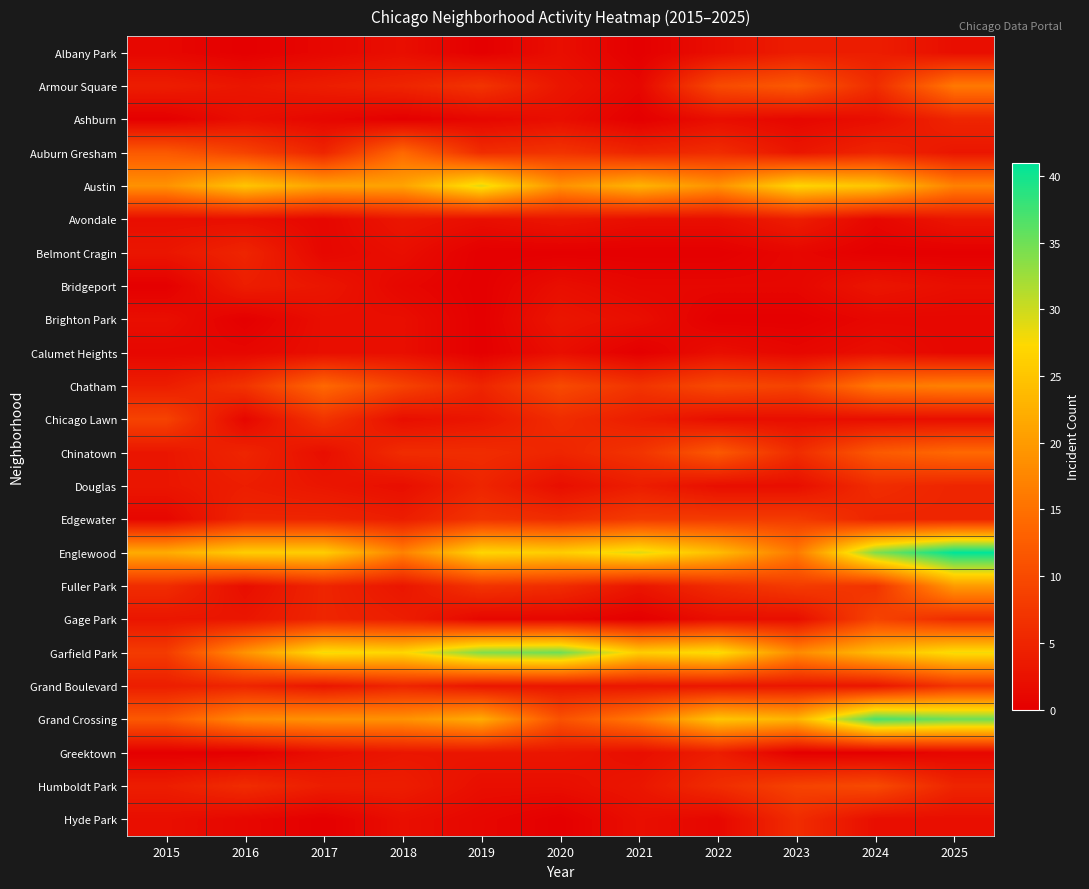

Reading left to right, transcribe all the data shown in this chart.

Albany Park: 2015=1	2016=0	2017=1	2018=2	2019=0	2020=2	2021=0	2022=2	2023=4	2024=4	2025=2
Armour Square: 2015=4	2016=3	2017=4	2018=5	2019=7	2020=3	2021=1	2022=10	2023=12	2024=6	2025=16
Ashburn: 2015=0	2016=2	2017=1	2018=0	2019=1	2020=2	2021=0	2022=2	2023=1	2024=2	2025=5
Auburn Gresham: 2015=12	2016=9	2017=5	2018=14	2019=6	2020=7	2021=5	2022=6	2023=3	2024=5	2025=3
Austin: 2015=19	2016=25	2017=21	2018=21	2019=29	2020=19	2021=23	2022=19	2023=27	2024=25	2025=17
Avondale: 2015=2	2016=2	2017=1	2018=3	2019=2	2020=3	2021=2	2022=2	2023=4	2024=1	2025=3
Belmont Cragin: 2015=3	2016=5	2017=1	2018=2	2019=0	2020=0	2021=0	2022=0	2023=1	2024=0	2025=0
Bridgeport: 2015=0	2016=4	2017=3	2018=1	2019=0	2020=2	2021=1	2022=1	2023=1	2024=3	2025=2
Brighton Park: 2015=2	2016=0	2017=2	2018=2	2019=0	2020=3	2021=2	2022=0	2023=0	2024=1	2025=1
Calumet Heights: 2015=1	2016=1	2017=2	2018=2	2019=0	2020=2	2021=0	2022=2	2023=1	2024=2	2025=1
Chatham: 2015=4	2016=7	2017=14	2018=9	2019=5	2020=10	2021=7	2022=10	2023=9	2024=16	2025=17
Chicago Lawn: 2015=9	2016=1	2017=7	2018=2	2019=3	2020=6	2021=4	2022=2	2023=2	2024=2	2025=2
Chinatown: 2015=3	2016=5	2017=2	2018=6	2019=6	2020=5	2021=7	2022=12	2023=6	2024=12	2025=14
Douglas: 2015=3	2016=4	2017=3	2018=2	2019=5	2020=2	2021=4	2022=2	2023=2	2024=6	2025=5
Edgewater: 2015=1	2016=5	2017=5	2018=4	2019=7	2020=6	2021=8	2022=8	2023=8	2024=5	2025=5
Englewood: 2015=22	2016=26	2017=26	2018=17	2019=27	2020=26	2021=29	2022=24	2023=16	2024=34	2025=41
Fuller Park: 2015=6	2016=2	2017=5	2018=3	2019=7	2020=6	2021=3	2022=6	2023=8	2024=7	2025=20
Gage Park: 2015=3	2016=3	2017=5	2018=4	2019=1	2020=1	2021=0	2022=2	2023=2	2024=9	2025=6
Garfield Park: 2015=8	2016=19	2017=28	2018=27	2019=34	2020=35	2021=26	2022=28	2023=18	2024=24	2025=28
Grand Boulevard: 2015=4	2016=5	2017=3	2018=5	2019=3	2020=3	2021=3	2022=3	2023=3	2024=3	2025=7
Grand Crossing: 2015=12	2016=18	2017=19	2018=19	2019=22	2020=11	2021=16	2022=25	2023=23	2024=37	2025=35
Greektown: 2015=0	2016=0	2017=2	2018=3	2019=3	2020=3	2021=2	2022=4	2023=0	2024=0	2025=1
Humboldt Park: 2015=4	2016=6	2017=4	2018=4	2019=2	2020=2	2021=3	2022=6	2023=9	2024=10	2025=5
Hyde Park: 2015=2	2016=1	2017=0	2018=2	2019=1	2020=0	2021=2	2022=1	2023=6	2024=2	2025=2